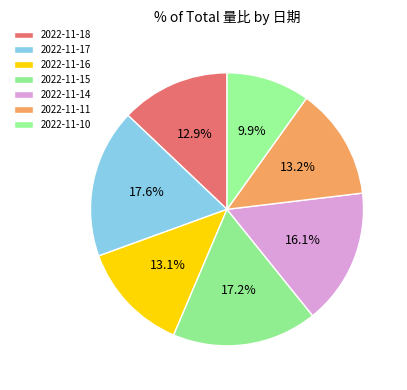

To the nearest percent, what is the combined percentage of 2022-11-15 and 2022-11-18?

30%